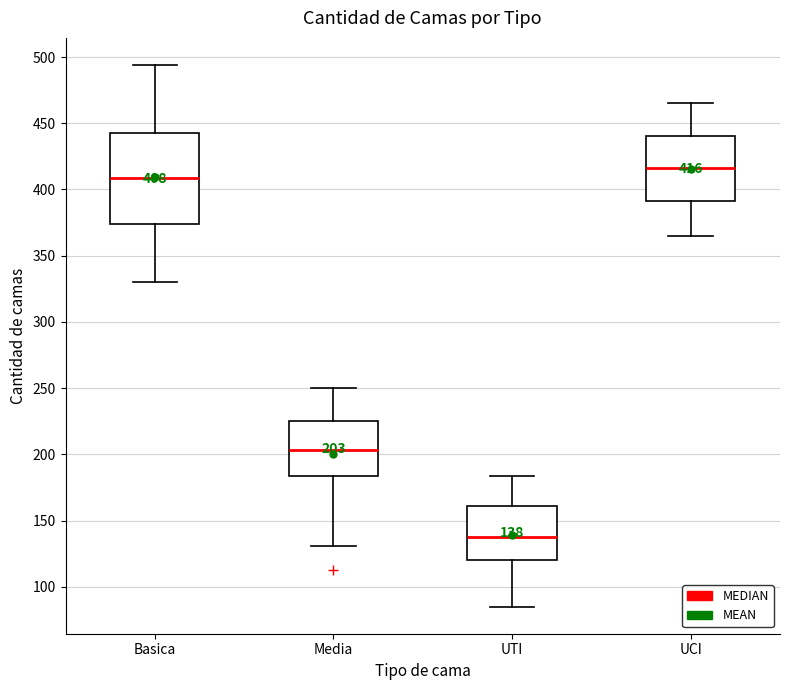

Which box has the lowest median line?

UTI